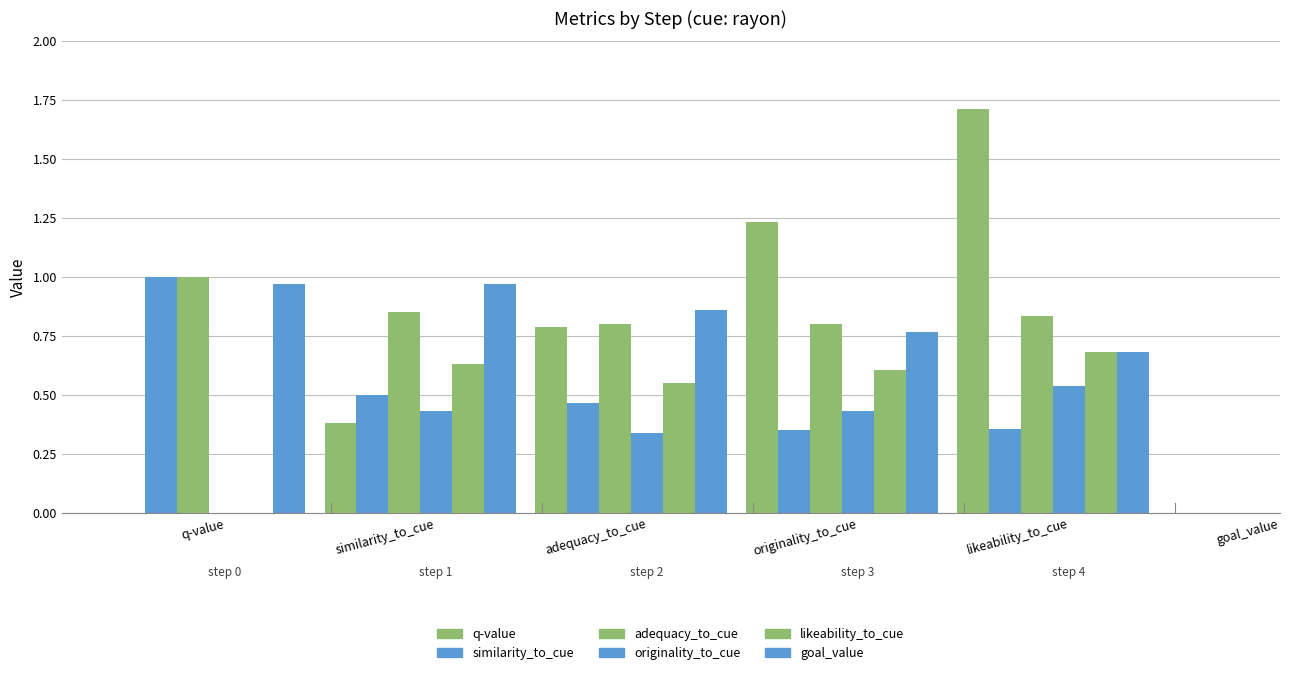

What is the difference between the second highest and minimum values in the adequacy_to_cue series?

0.1